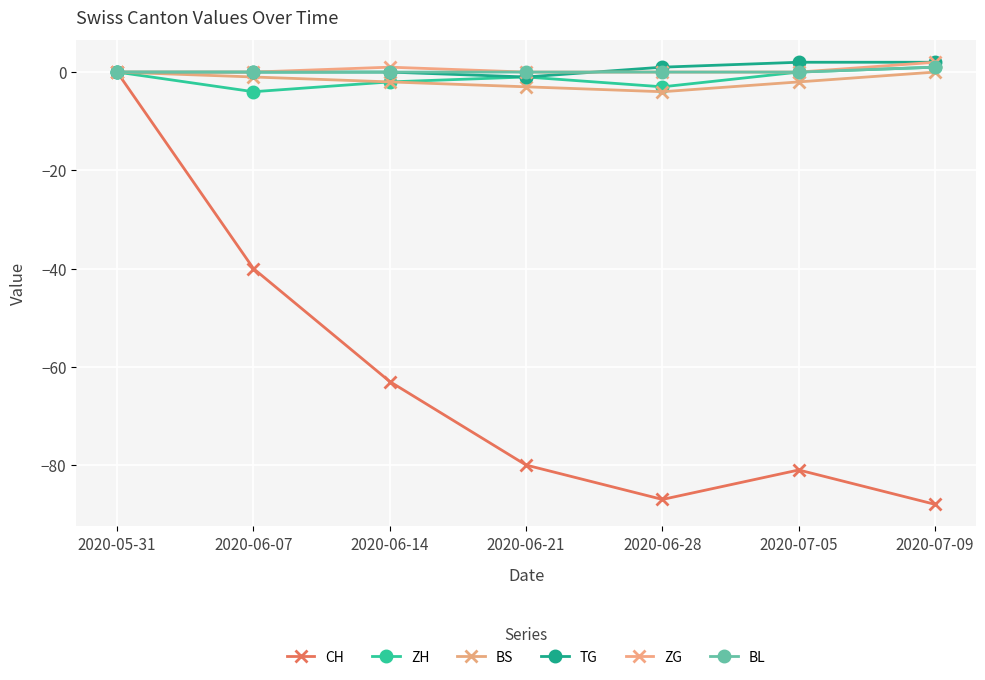

What is the total value across all series at 2020-06-21?

-85